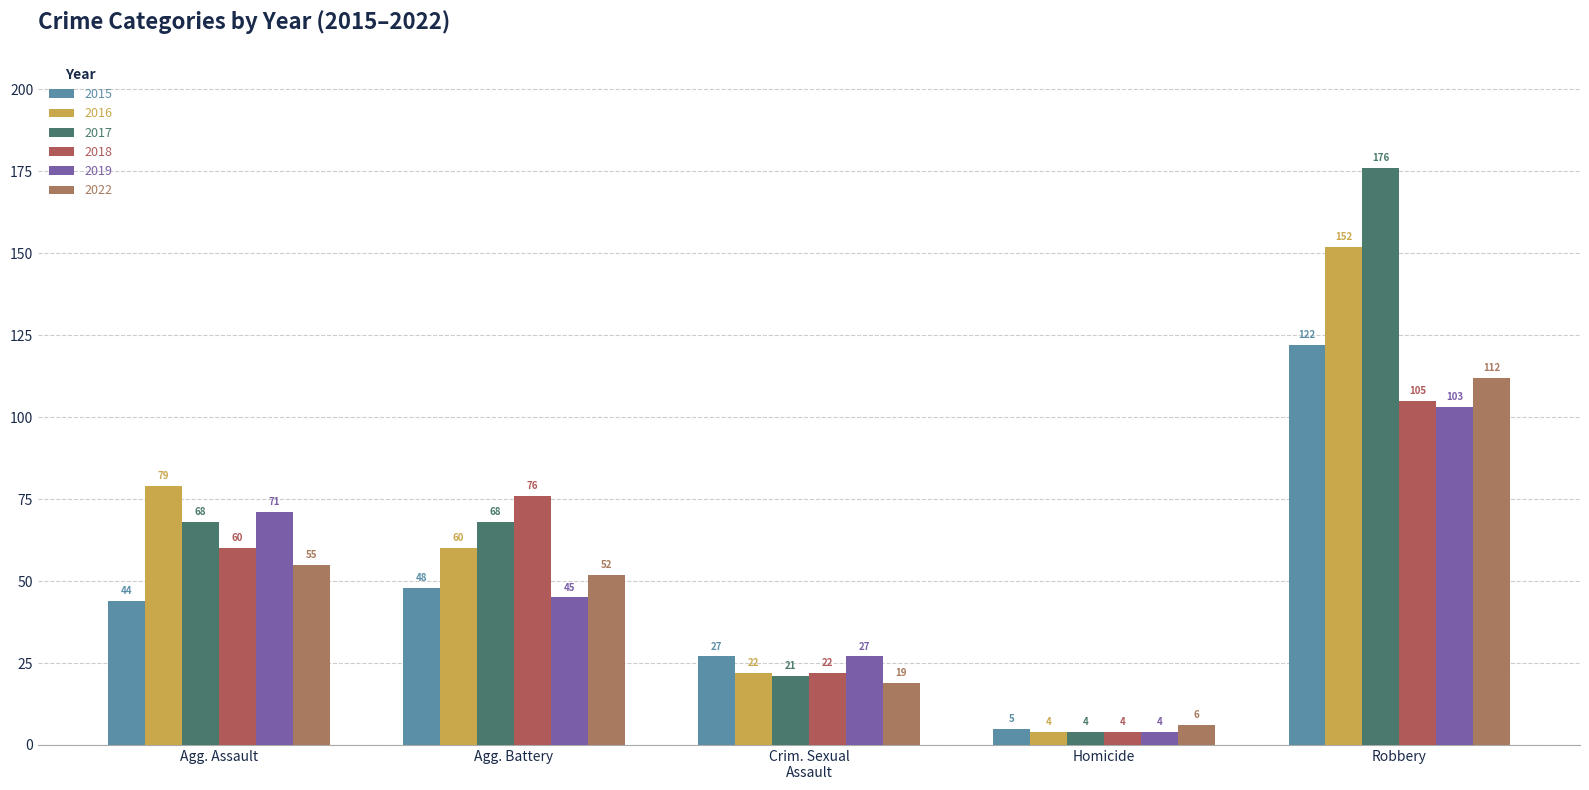

What is the minimum value for 2022?

6